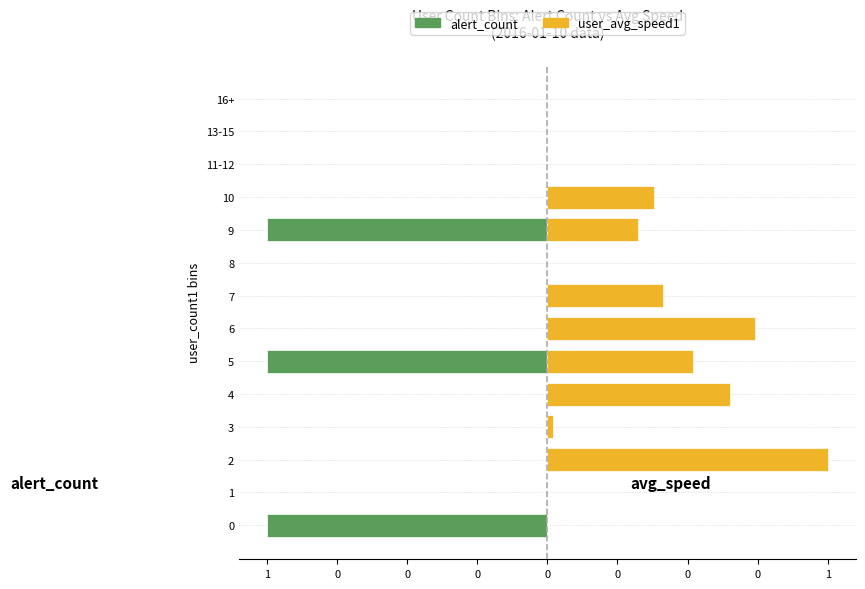

Which series has the largest total across all categories?

user_avg_speed1